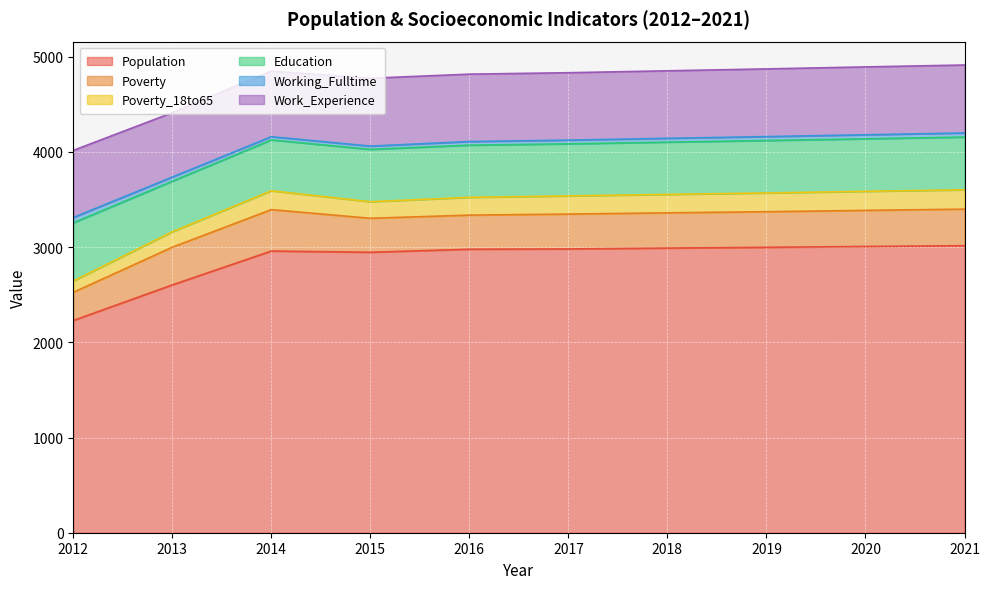

The Work_Experience series shows 709 at 2018. True or false?

True